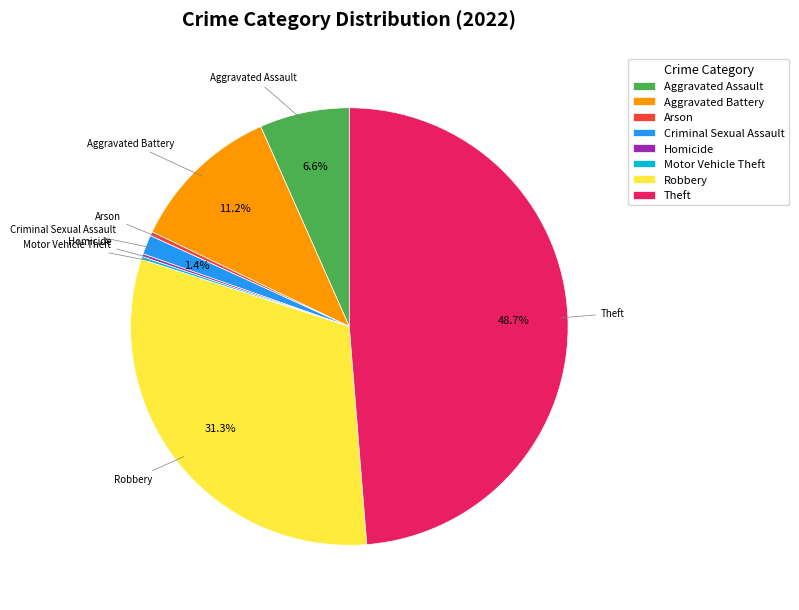

Is there any slice that represents more than half of the pie?

No